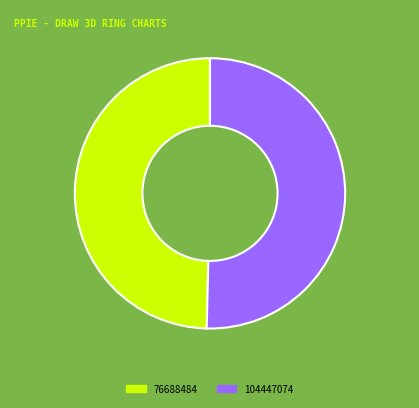

How many segments does this pie chart have?

2